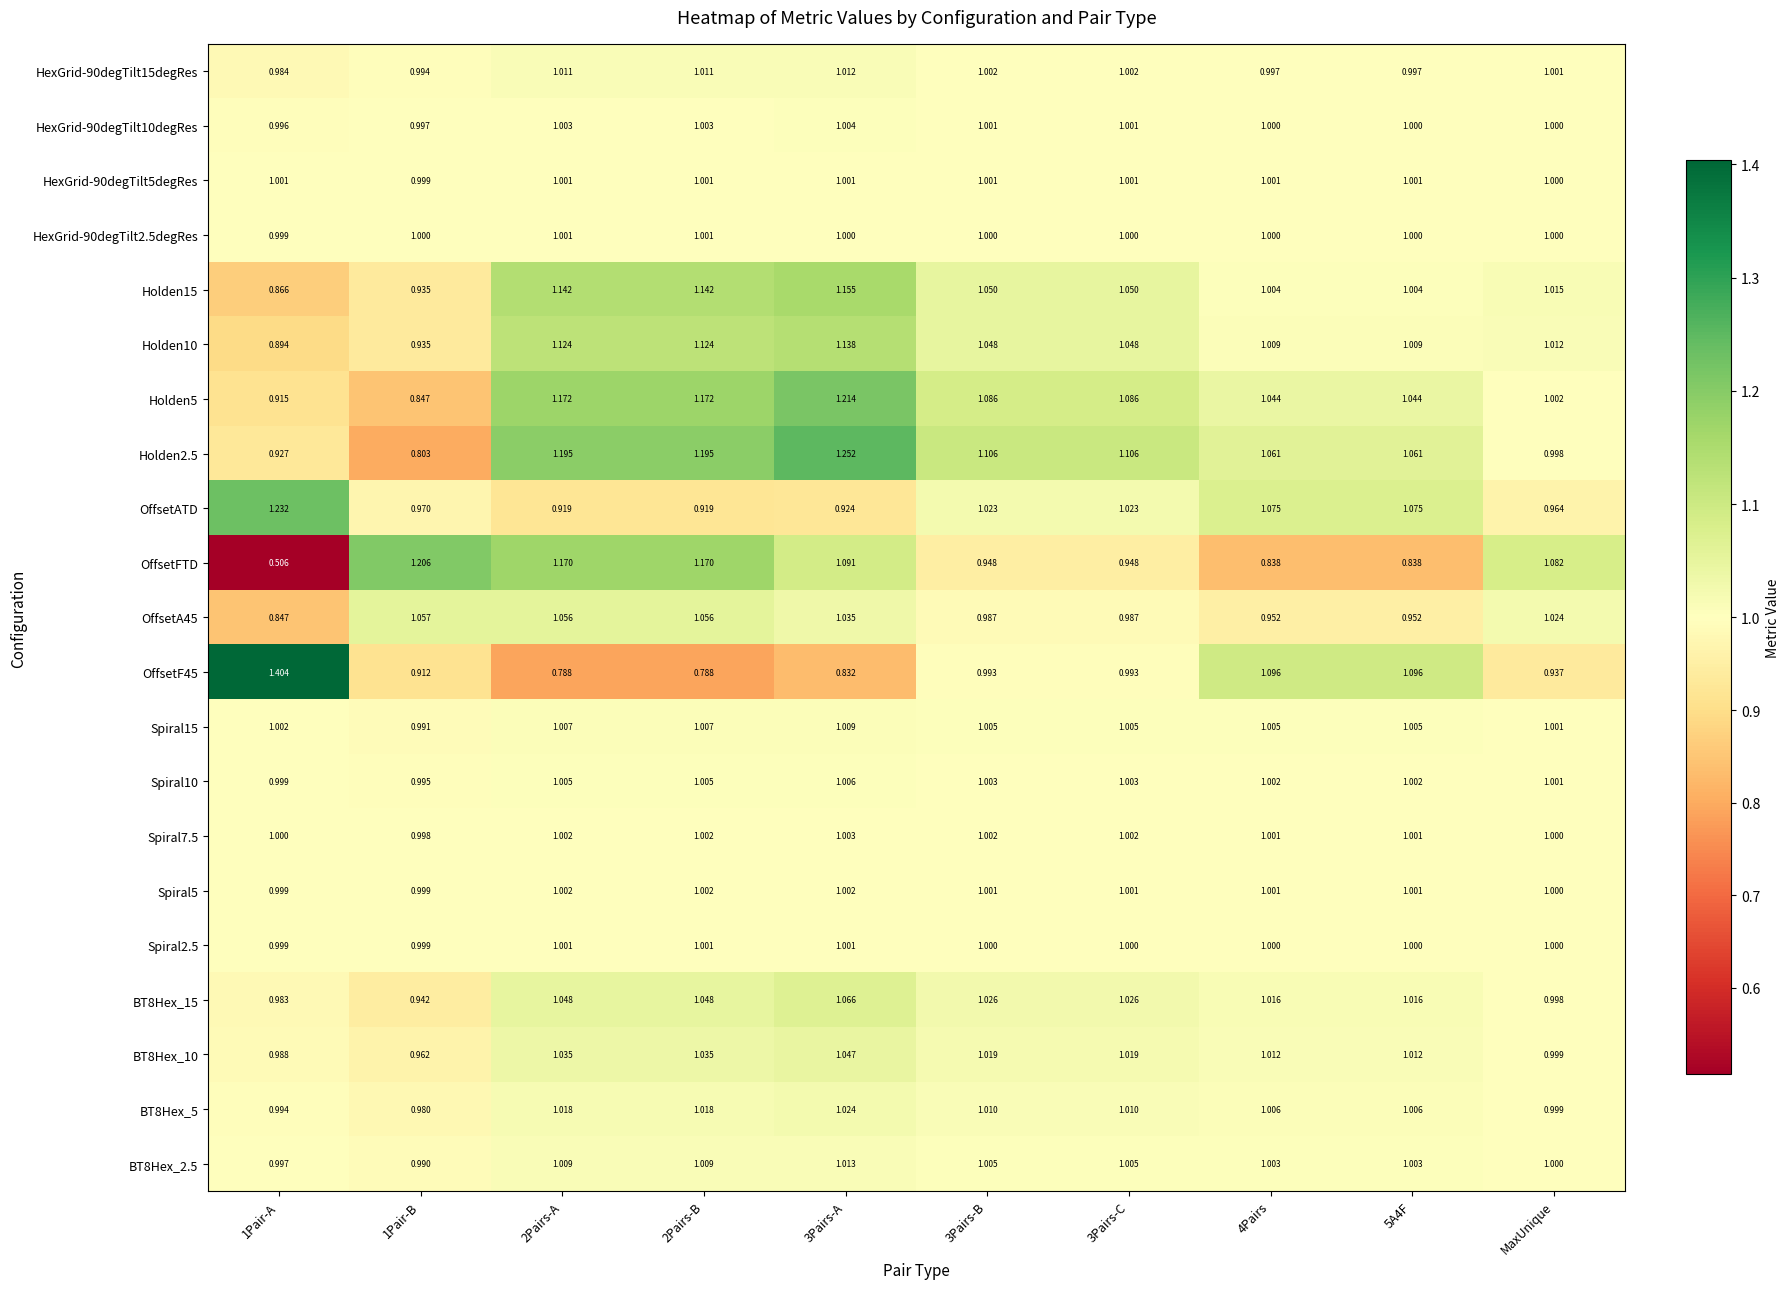

At which category is the sum across all series the highest?

3Pairs-A